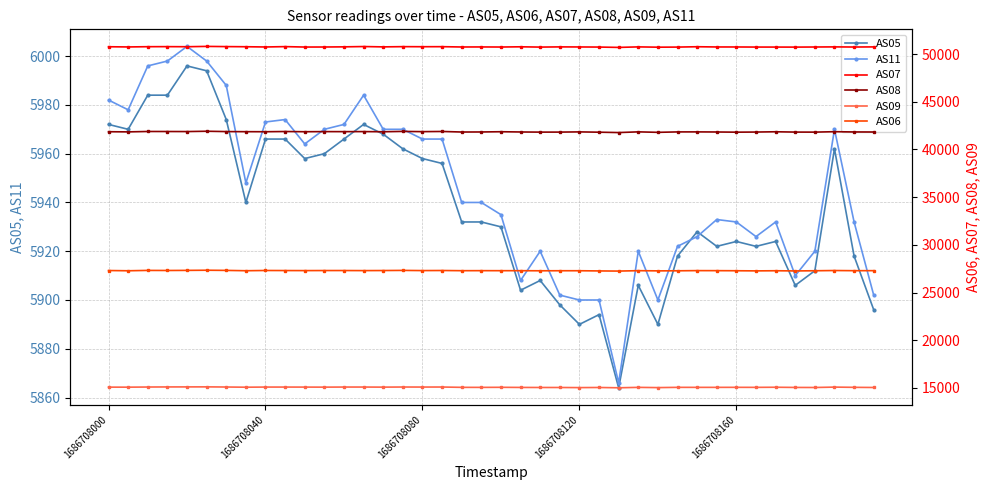

Which series has the largest range (max minus min)?

AS11